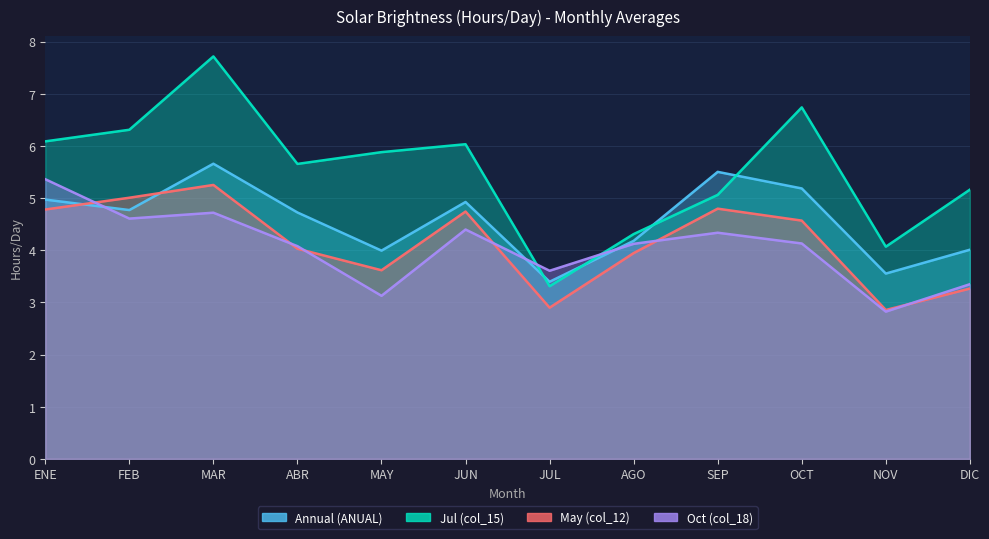

Between FEB and MAR, which is larger?

MAR